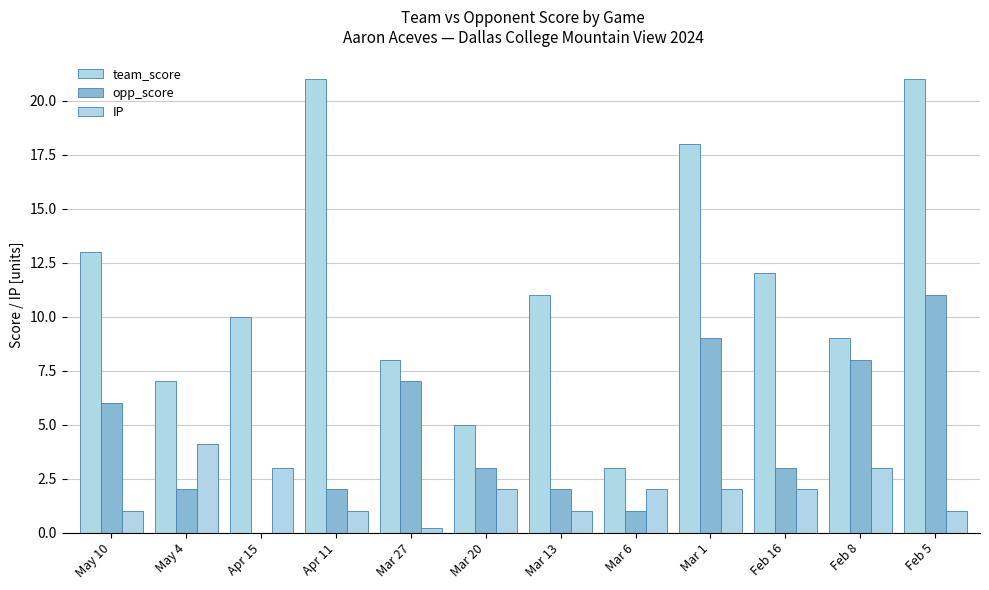

How many distinct data groups are displayed?

3